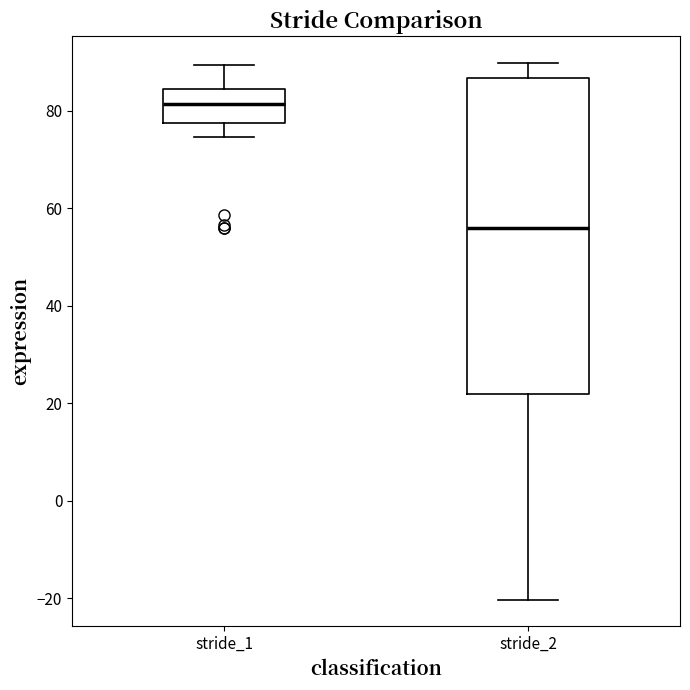

Which box's median line is the highest?

stride_1